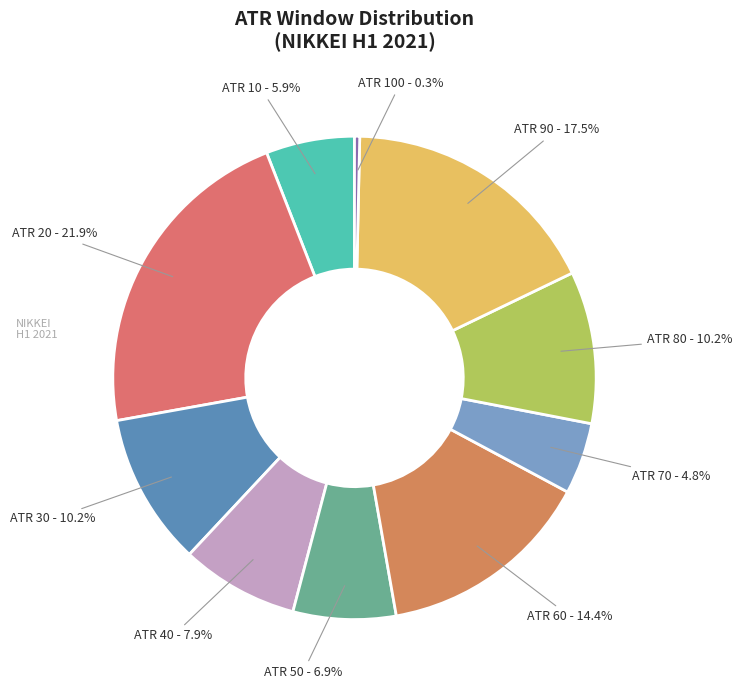

What is the smallest slice in the pie chart?

ATR 100